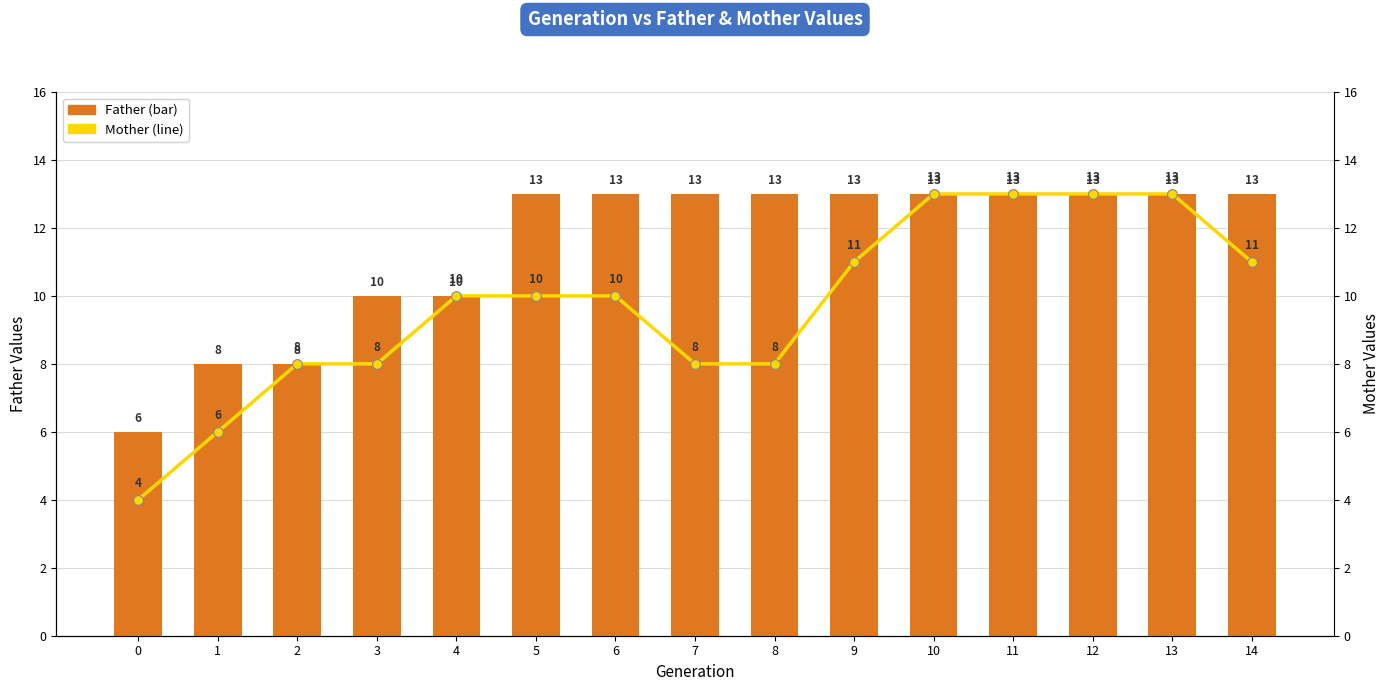

Is the value of Mother at 14 greater than the value of Father at 4?

Yes